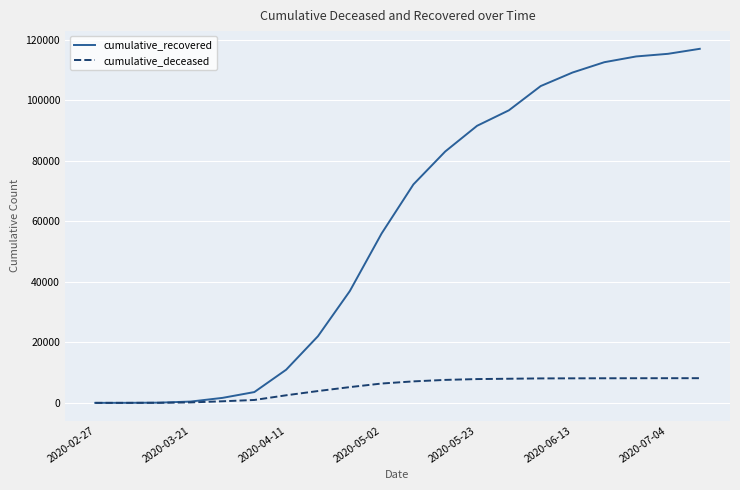

What are all the series names shown in the legend?

cumulative_recovered, cumulative_deceased